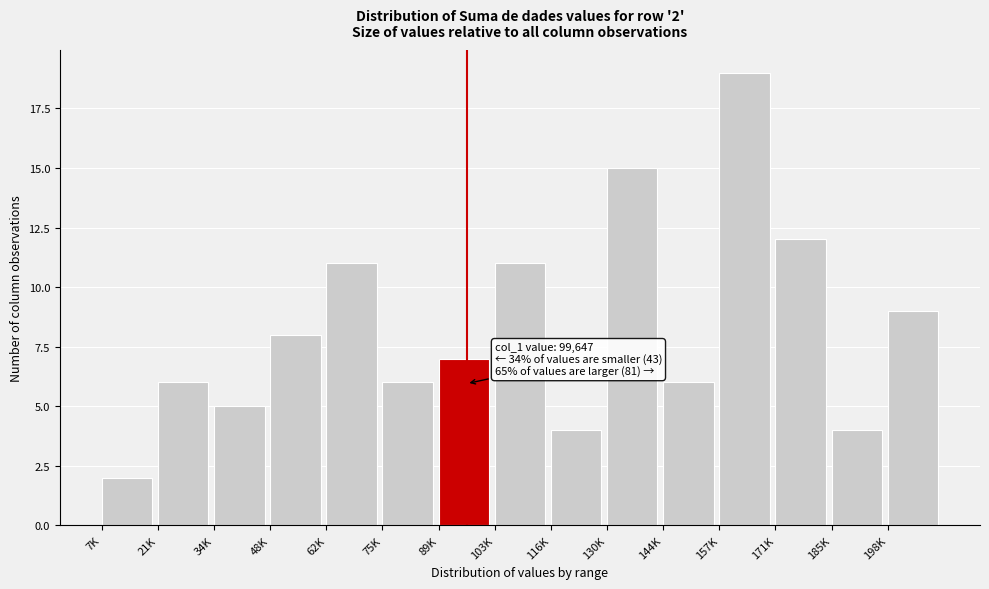

Reading left to right, list all the values displayed in this chart.

2	6	5	8	11	6	7	11	4	15	6	19	12	4	9